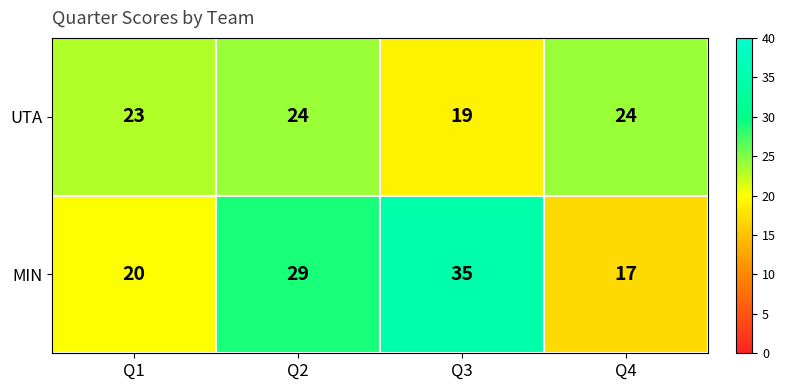

List the series in order of their peak value, lowest first.

UTA, MIN